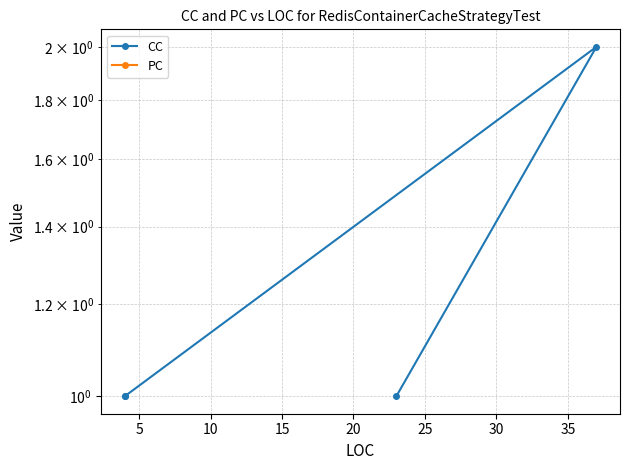

True or false: PC and CC cross at least once.

False